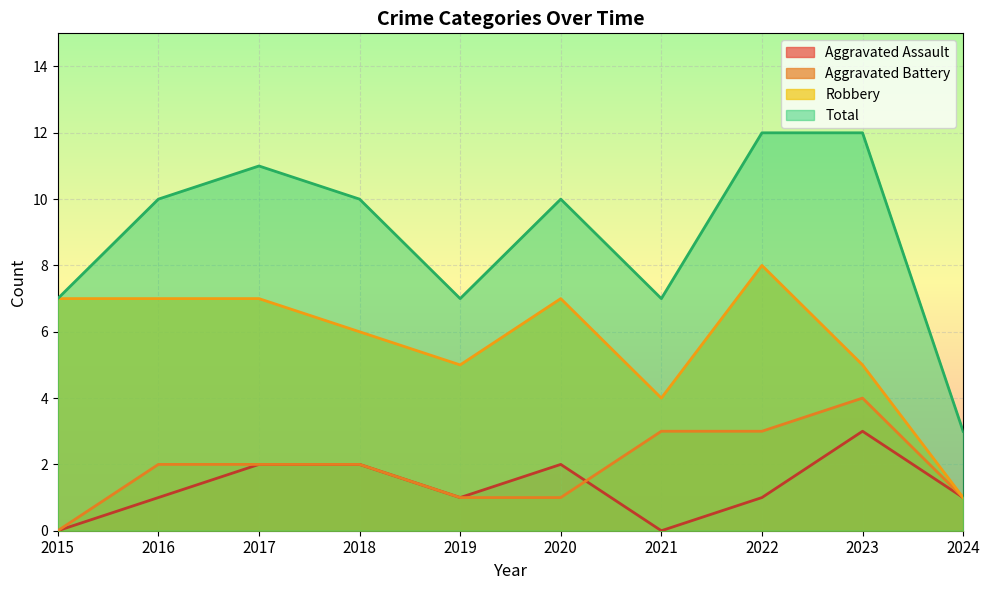

How many lines are shown in the chart?

4